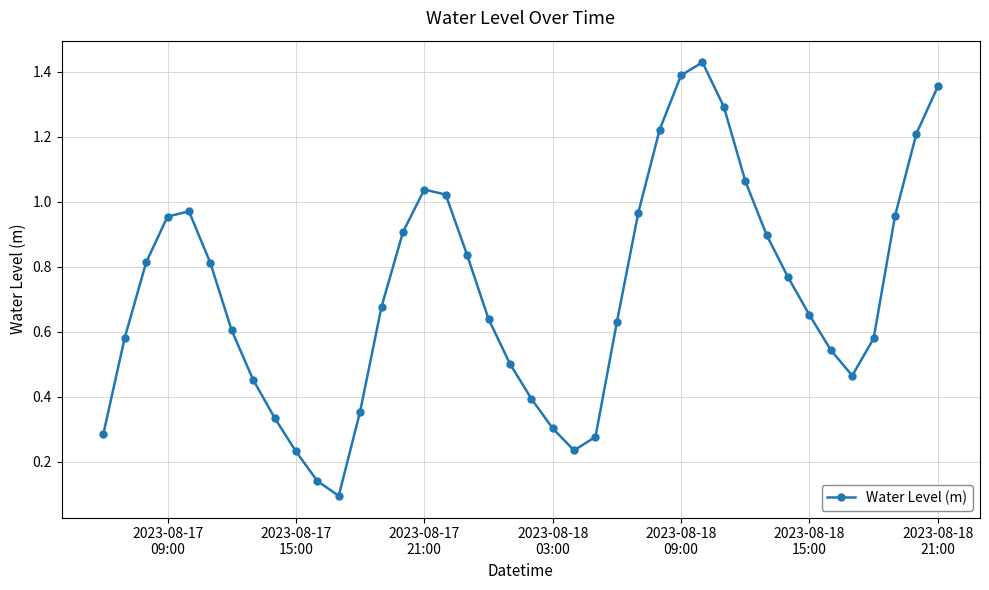

True or false: the data has more than 2 interior local peaks.

True